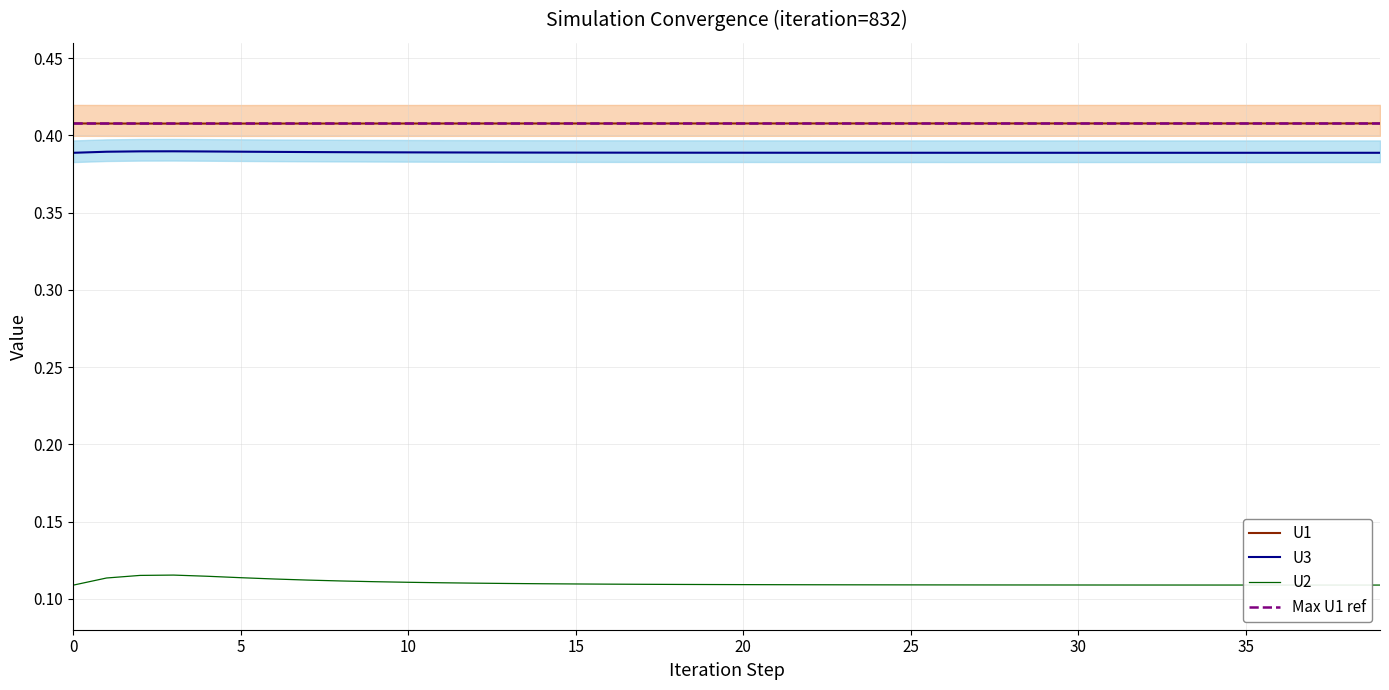

Which series has the largest range (max minus min)?

U2